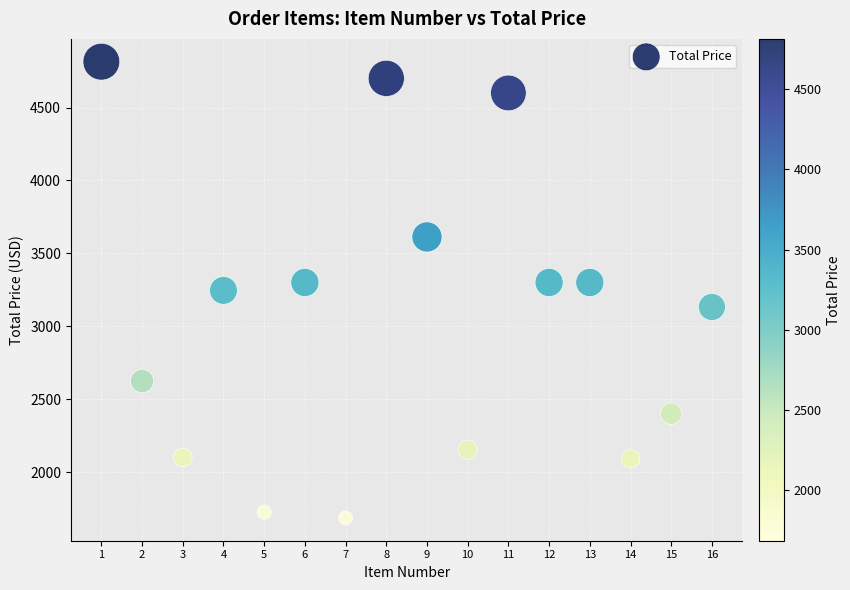

What is the range of Y values (max minus min)?

3129.0